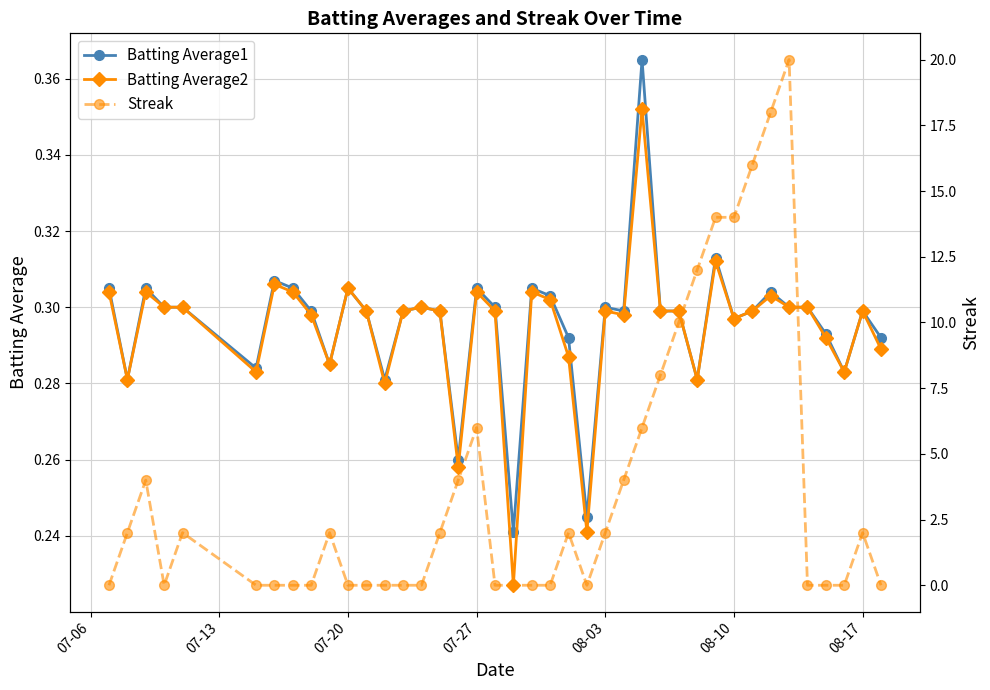

Count the Batting Average2 values in the range 0 to 1.

40